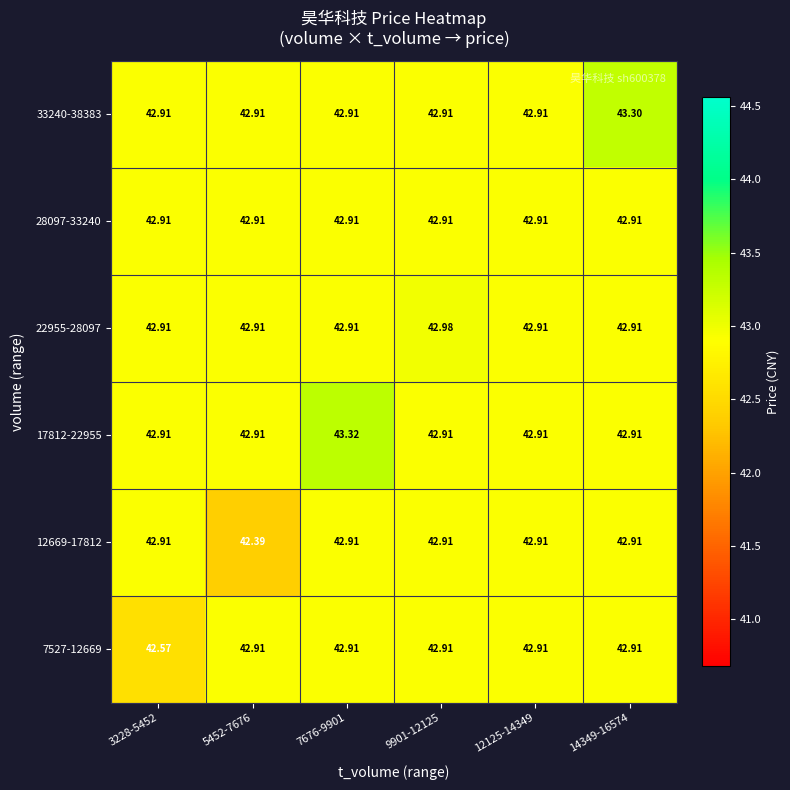

Is the value of 33240-38383 at 14349-16574 greater than the value of 17812-22955 at 3228-5452?

Yes